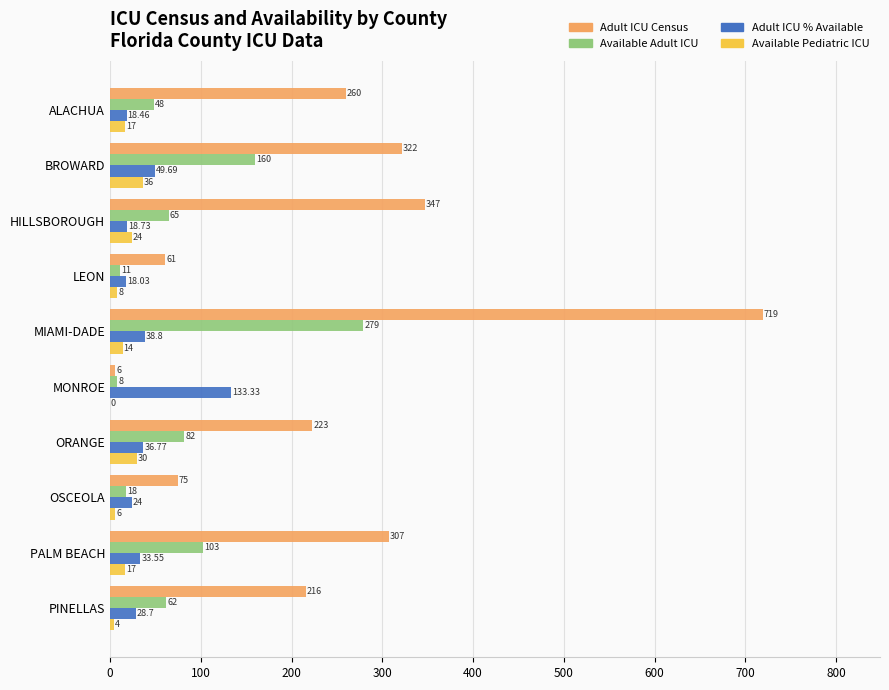

How many categories are shown in the chart?

10